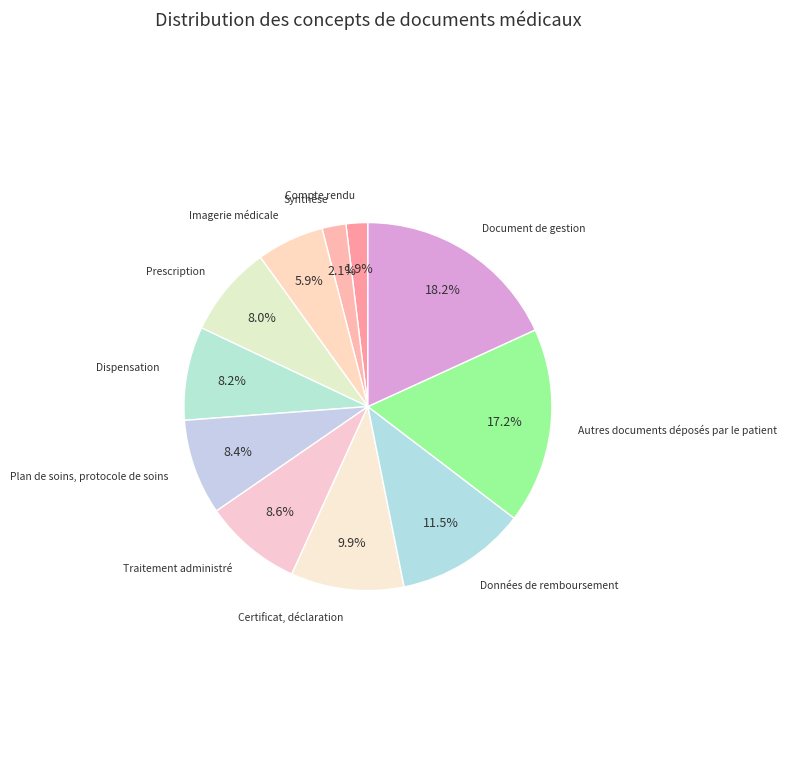

What portion of the pie excludes Plan de soins, protocole de soins?

91.6%